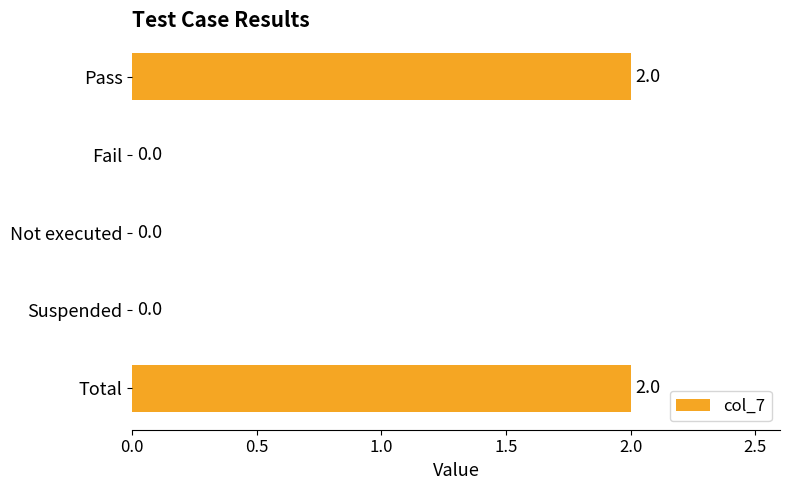

Reading bottom to top, list all the values displayed in this chart.

Total=2	Suspended=0	Not executed=0	Fail=0	Pass=2